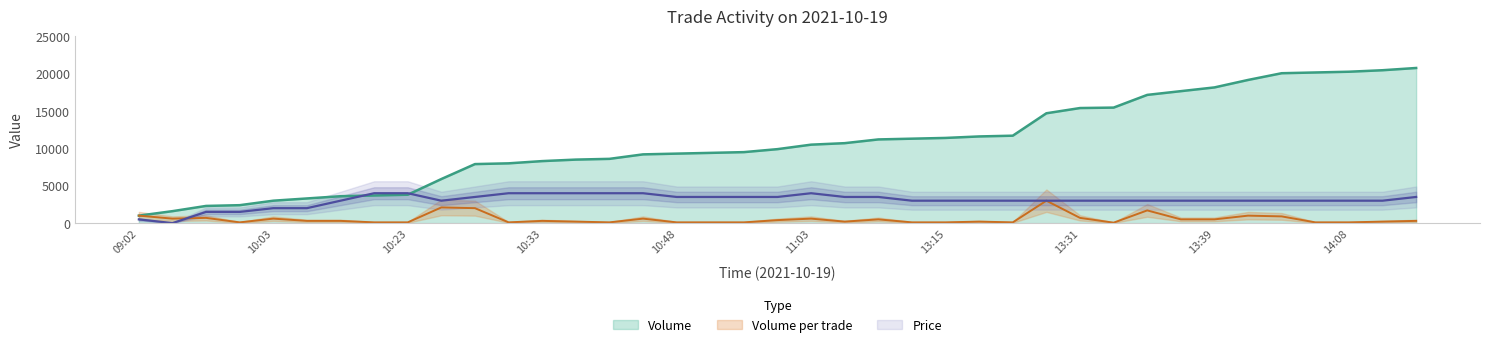

What is the value of the Price point at the 33rd from the left?

3000